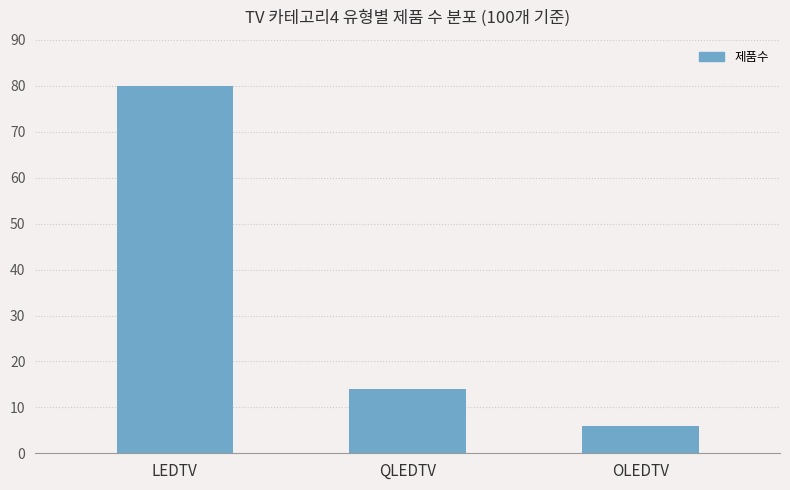

What is the change in value from QLEDTV to OLEDTV?

-8